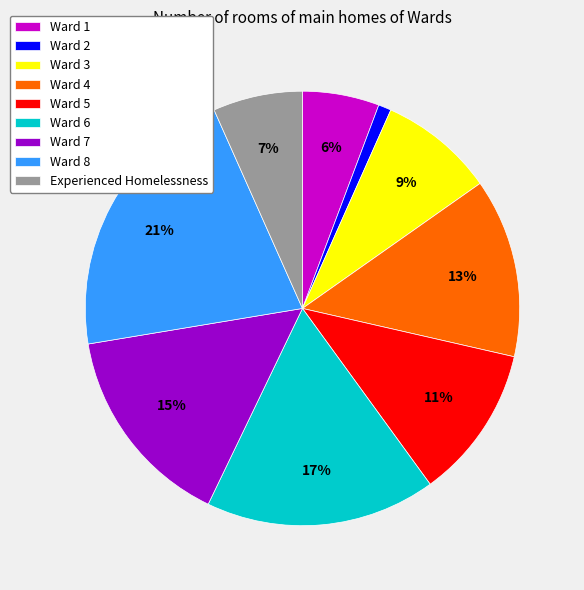

Does any single category account for the majority?

No